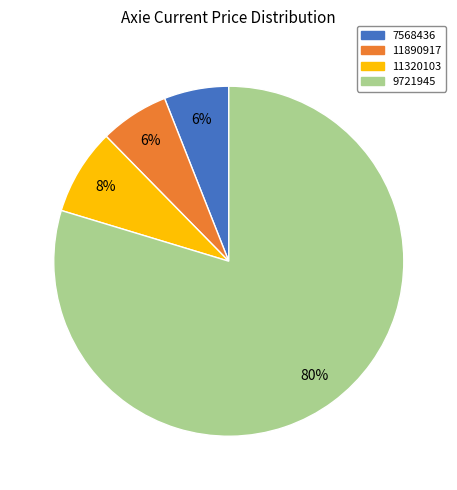

Which slice represents more than half of the pie?

9721945